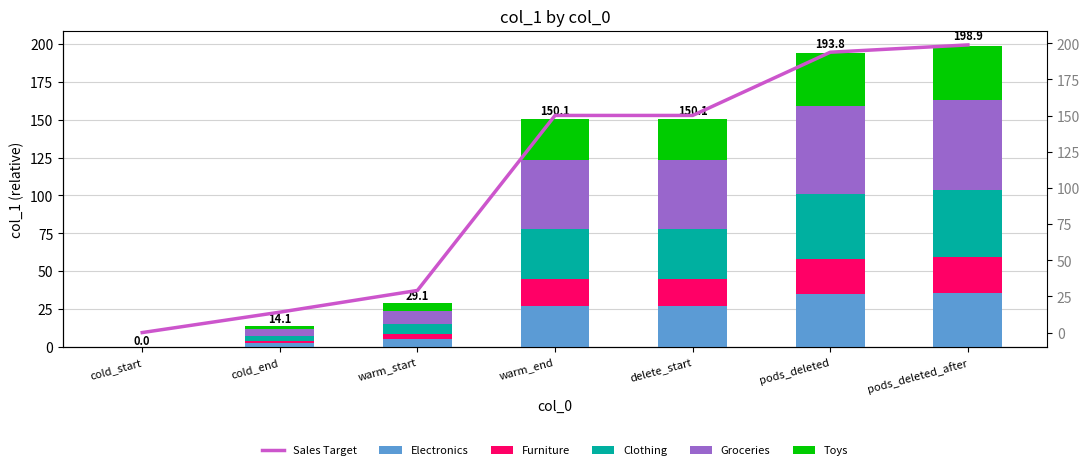

What is the label of the 4th bar from the right?

warm_end